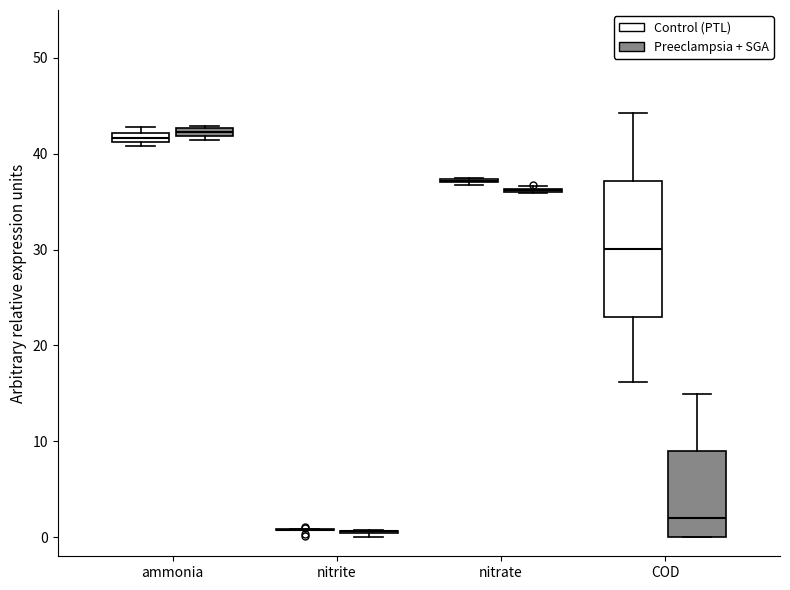

Where is the lower edge of the box for ammonia (Control (PTL)) on the y-axis? The values are not printed on the chart, so give them approximately, as read against the axis.

41